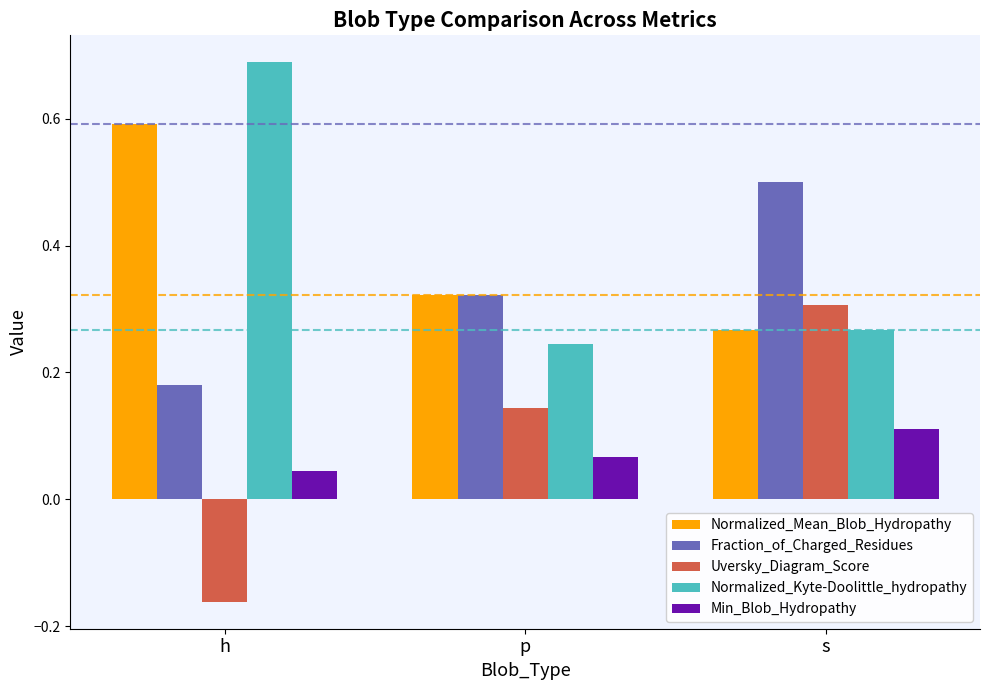

What is the total value across all series at h?

1.3